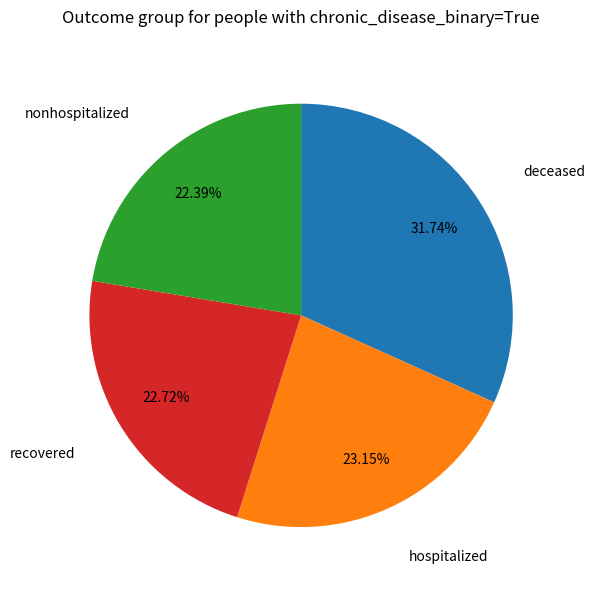

Does any single category account for the majority?

No